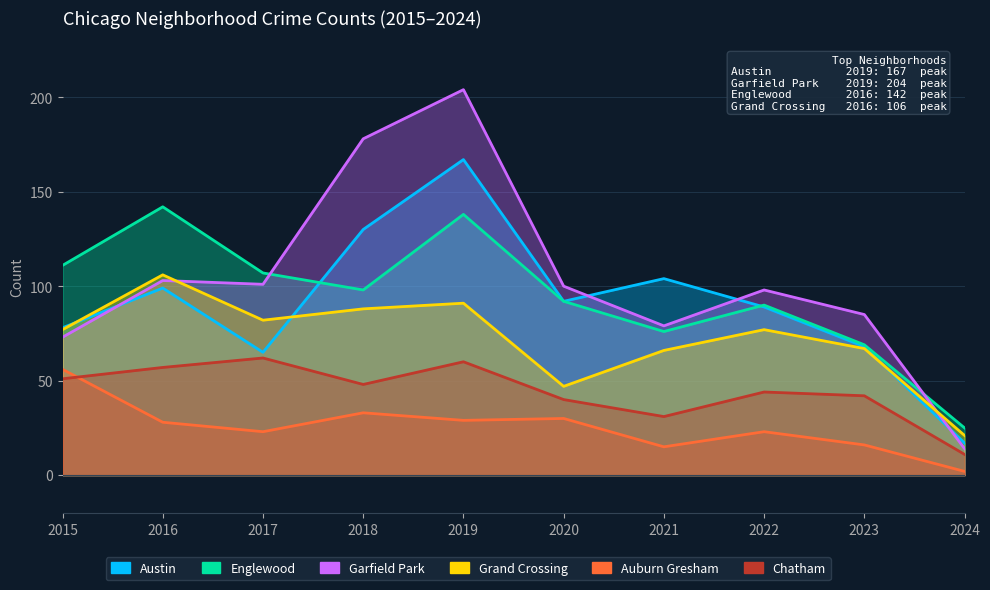

Reading left to right, what are all the values shown in this chart?

Austin: 78	99	65	130	167	92	104	89	68	17
Englewood: 111	142	107	98	138	92	76	90	69	25
Garfield Park: 73	103	101	178	204	100	79	98	85	14
Grand Crossing: 77	106	82	88	91	47	66	77	67	21
Auburn Gresham: 56	28	23	33	29	30	15	23	16	2
Chatham: 51	57	62	48	60	40	31	44	42	11